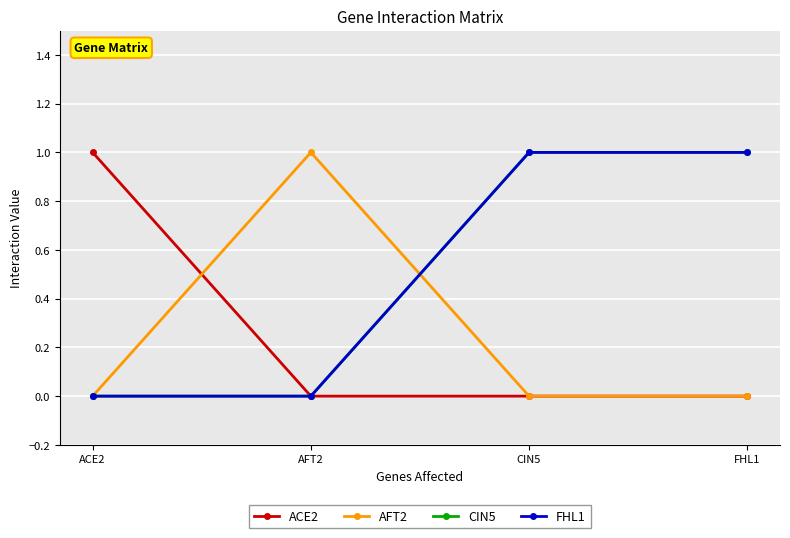

Is this an area chart (filled region under the line)?

No